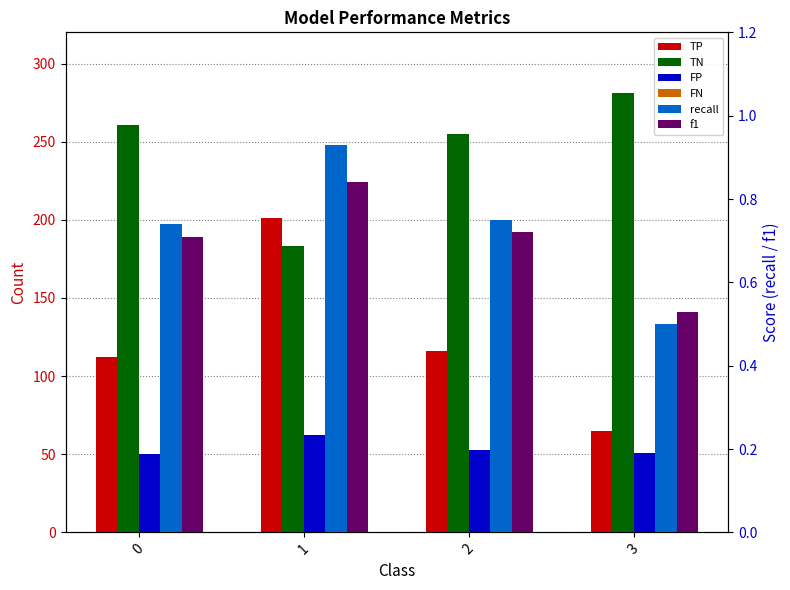

List the series in order of their peak value, lowest first.

f1, recall, FP, FN, TP, TN